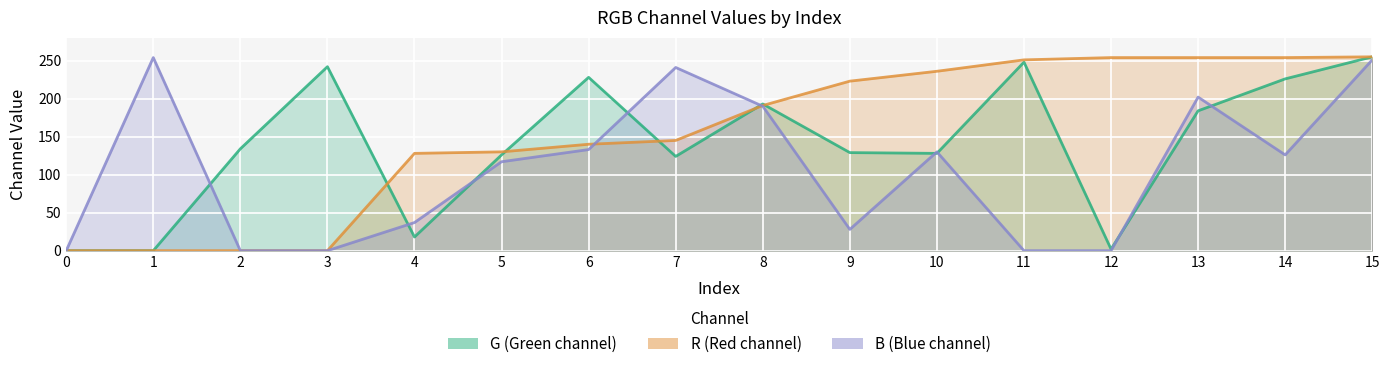

How many lines are shown in the chart?

3